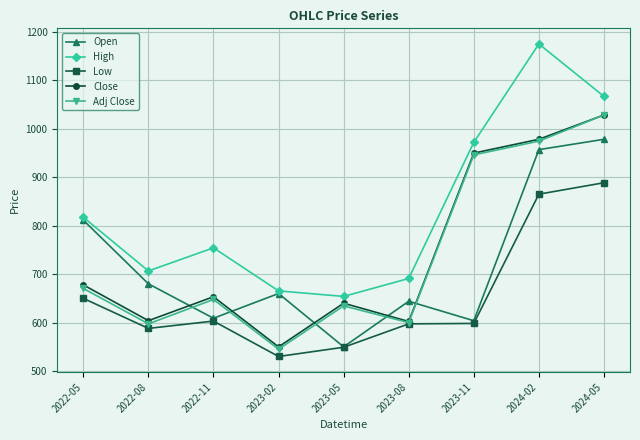

What is the spread (max minus min) of values at 2023-11?

373.7